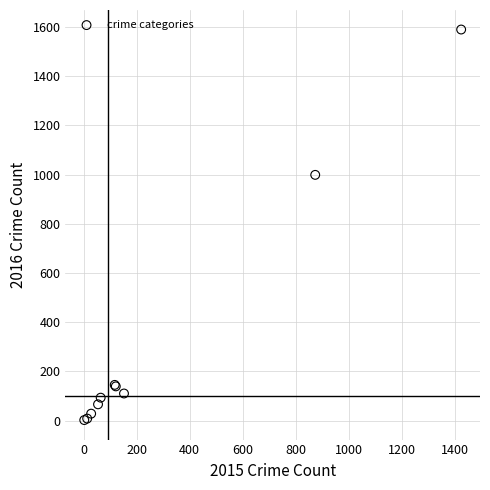

What Y value in the scatter plot is closest to 796?

999